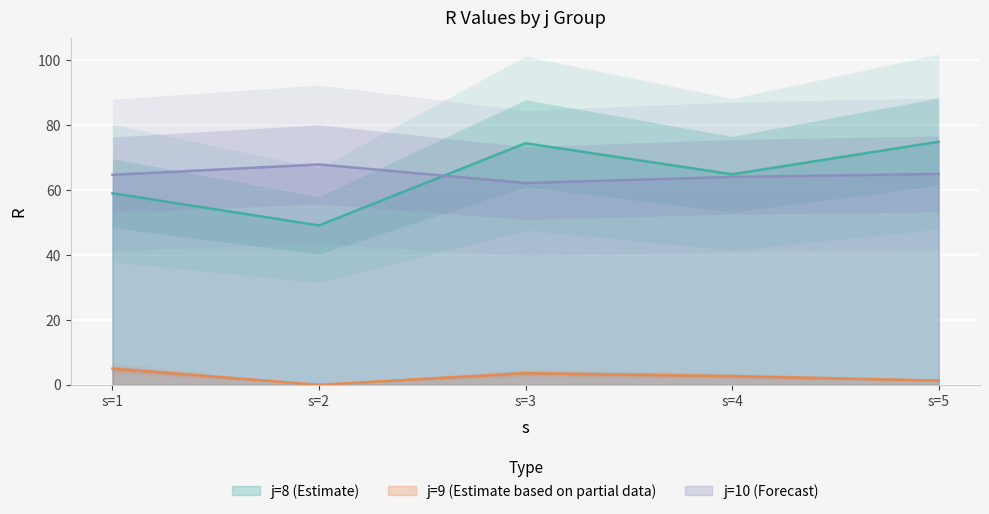

In j9, how many points are higher than both neighbors (excluding endpoints)?

1